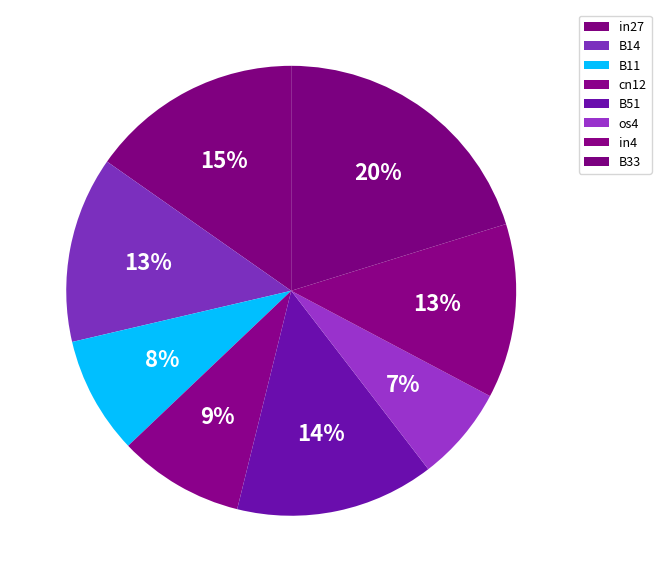

Between B51 and B14, which is larger?

B51